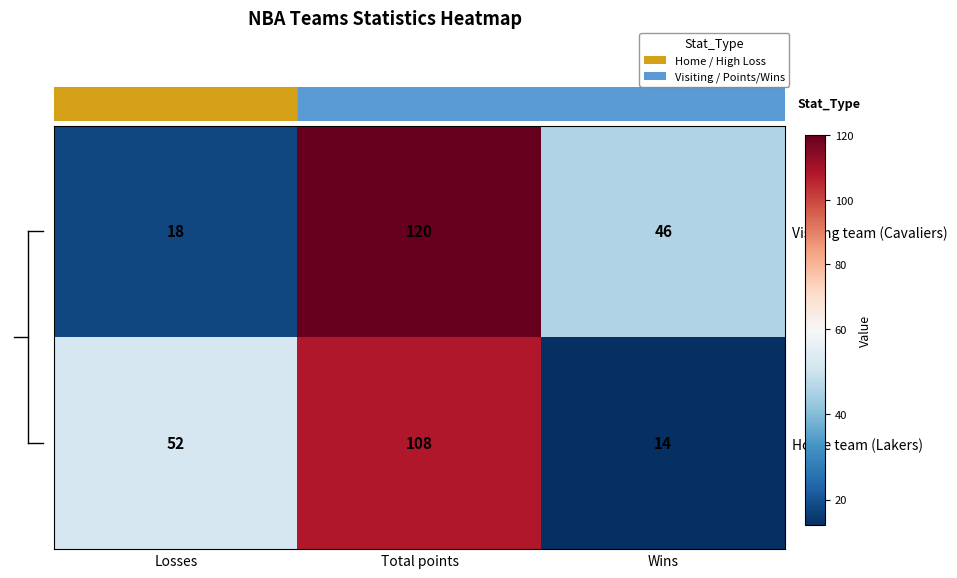

Count the number of categories in the chart.

3